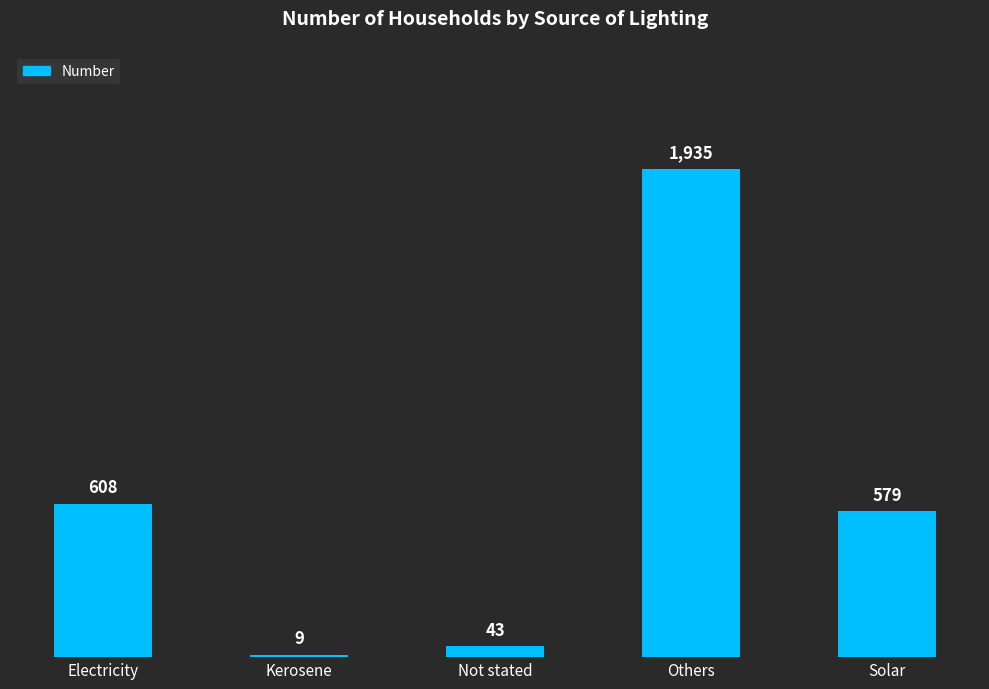

What is the value of the 5th bar from the left?

579